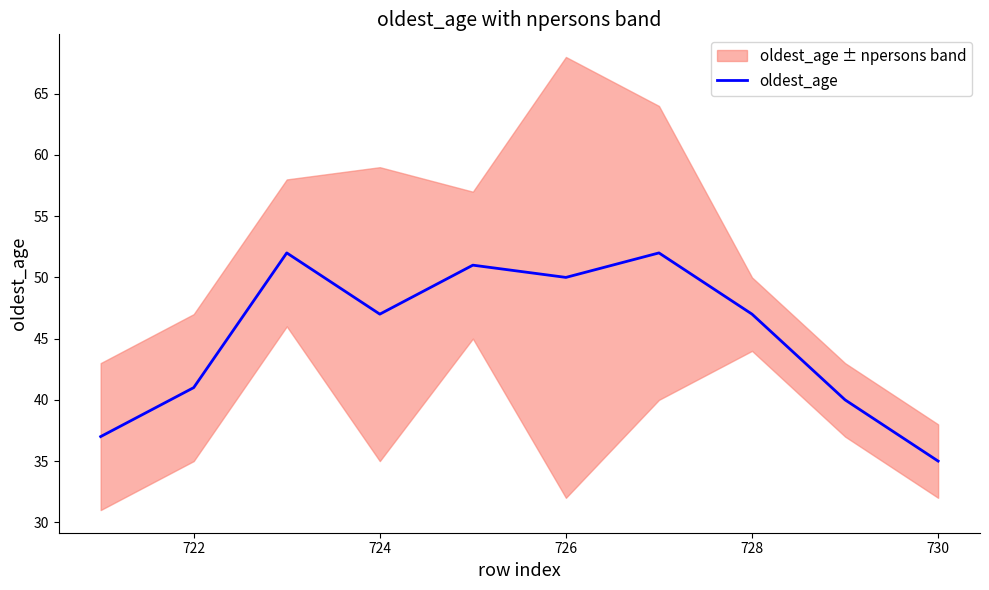

What is the value of the 3rd point from the left?

52